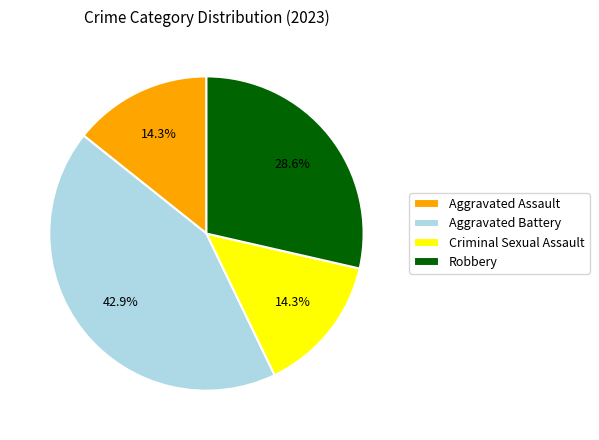

Is the sum of Aggravated Battery and Robbery greater than half?

Yes